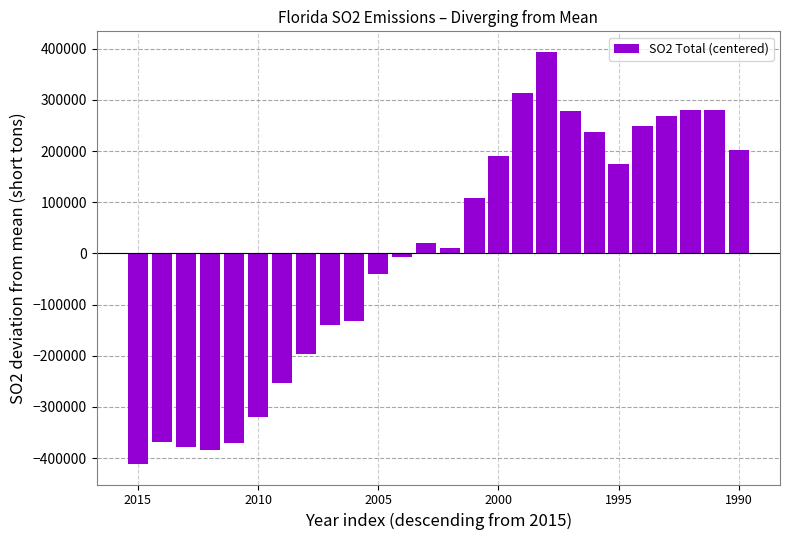

What is the smallest value displayed?

-411165.8